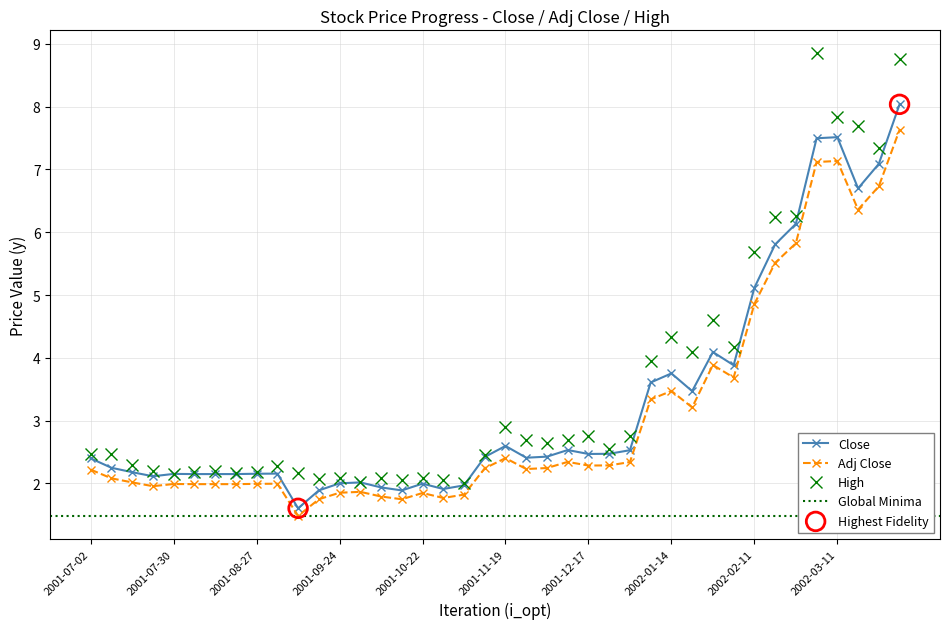

At how many categories does at least one series exceed 1?

40